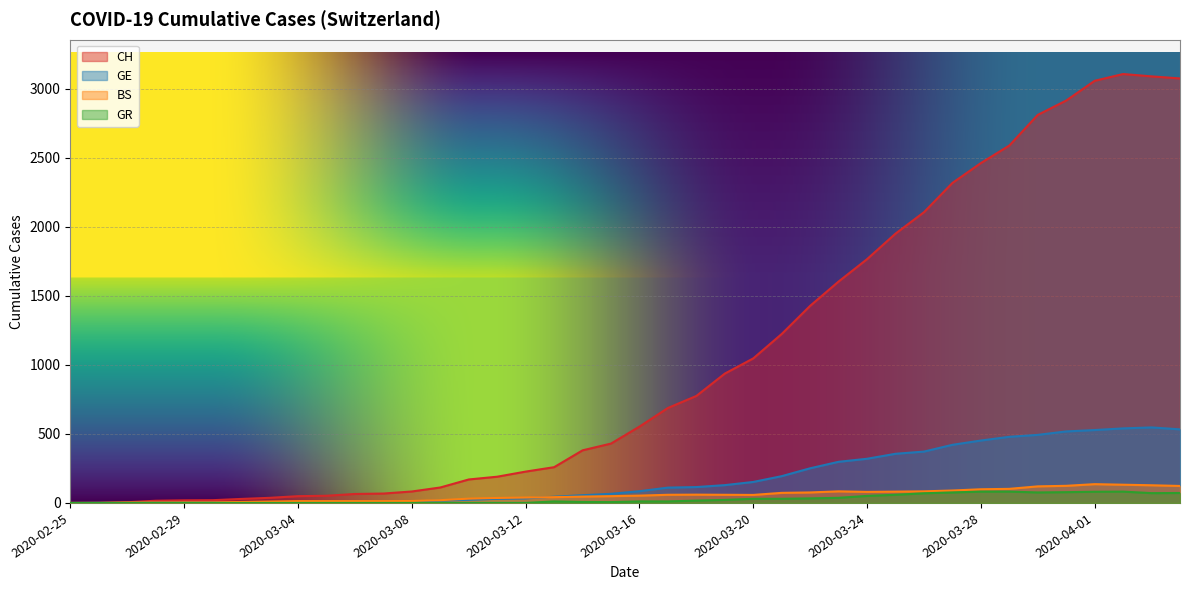

Reading right to left, what are all the values shown in this chart?

CH: 3075	3090	3107	3058	2915	2811	2589	2462	2318	2106	1951	1766	1604	1428	1224	1047	937	775	688	553	430	381	259	227	190	170	112	83	68	65	52	49	37	29	20	19	16	5	1	0
GE: 533	547	540	528	518	493	479	452	421	372	356	320	298	251	194	152	129	115	111	85	66	56	45	33	30	23	17	9	7	7	5	4	4	3	3	3	2	1	1	0
BS: 123	128	132	136	124	120	102	99	90	84	82	80	84	76	73	58	59	60	59	53	49	46	42	39	36	31	20	14	13	13	13	13	10	7	4	4	3	3	0	0
GR: 72	71	82	81	78	76	82	82	76	70	59	51	37	33	30	30	22	17	11	11	6	7	11	0	0	0	0	0	0	0	0	0	0	0	0	0	0	0	0	0